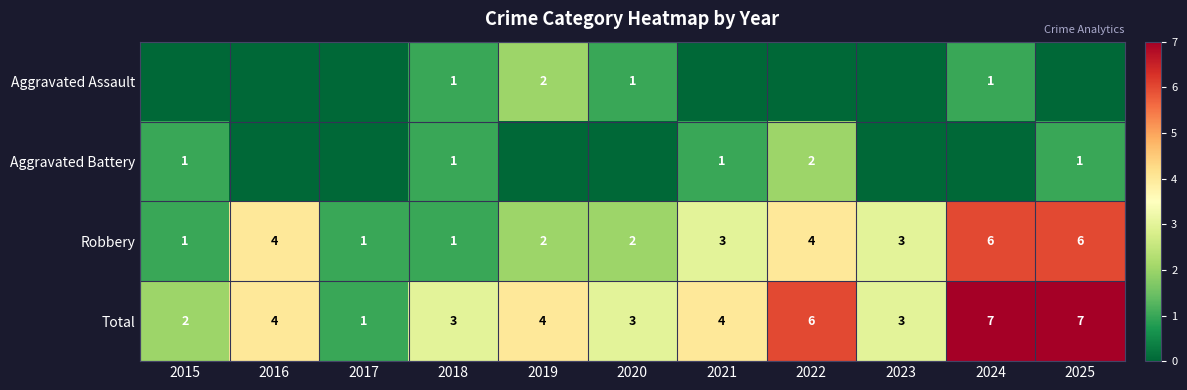

What is the spread (max minus min) of values at 2023?

3